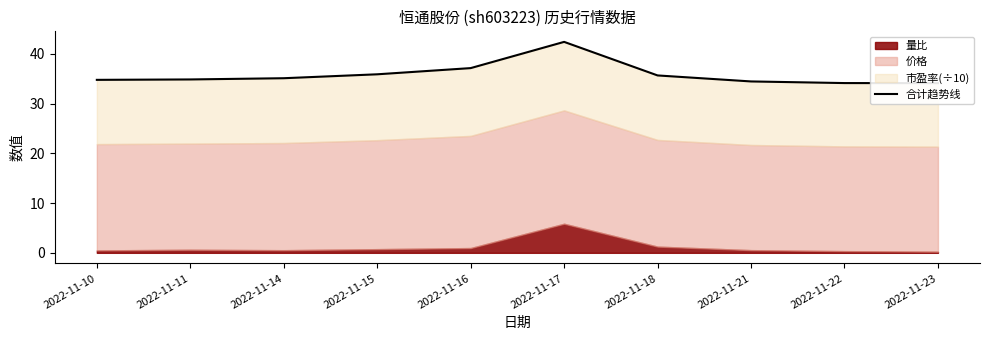

How many data points does each series have?

10